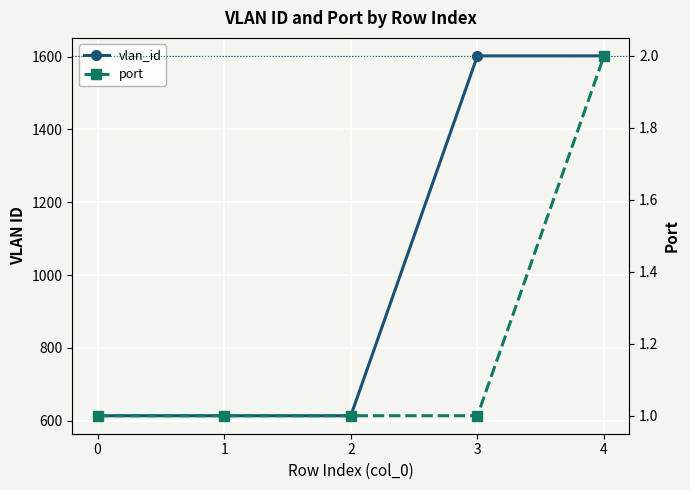

Between 0 and 4, which is larger?

4